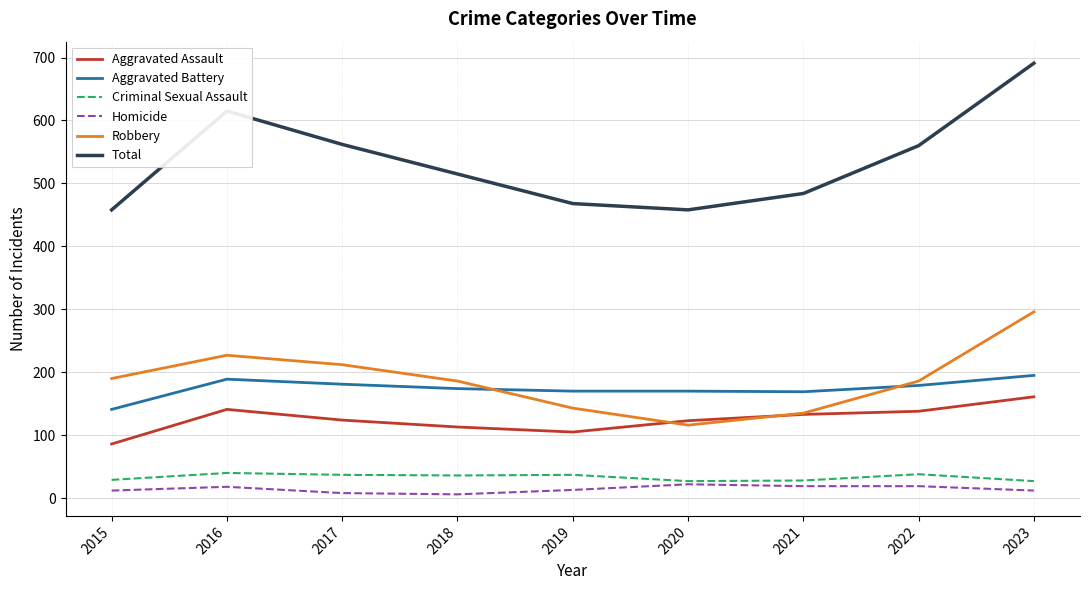

What is the difference between the maximum and minimum values in the Criminal Sexual Assault series?

13